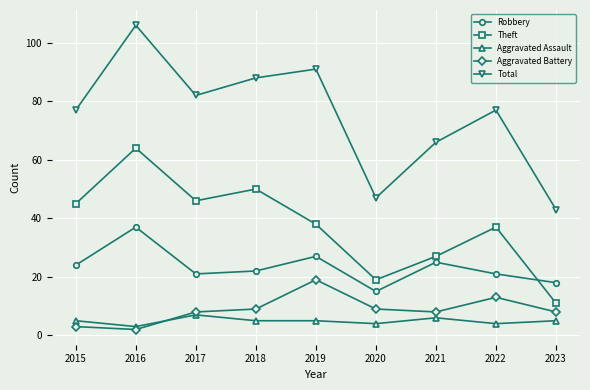

Rank the series by their maximum value, from lowest to highest.

Aggravated Assault, Aggravated Battery, Robbery, Theft, Total